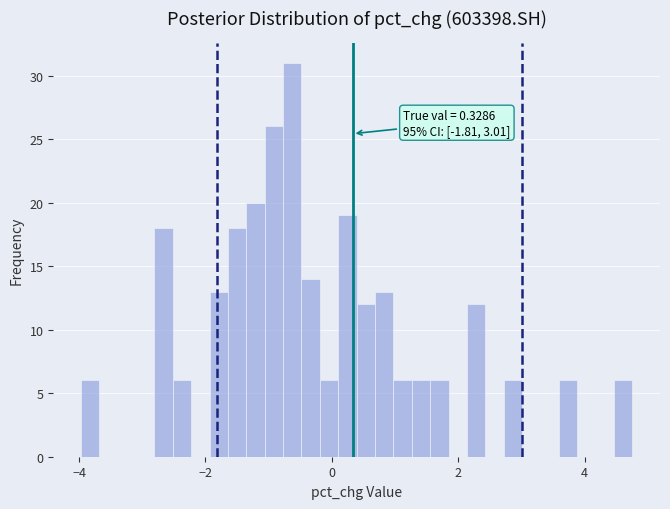

Around what value on the x-axis is the tallest bar? Give the approximate position of its centre, as read against the axis.

-0.6